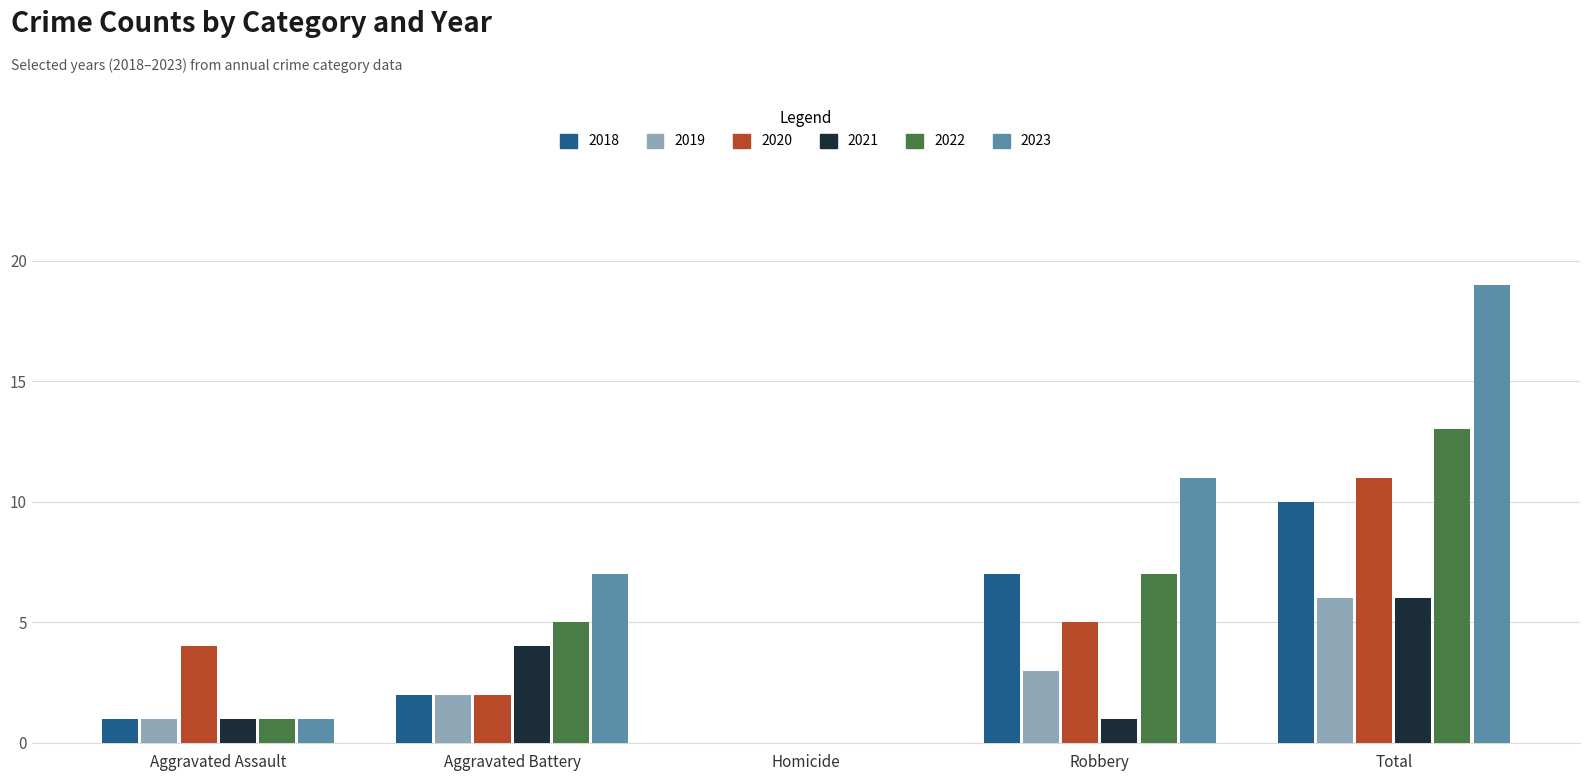

Read the 2023 value at Total.

19